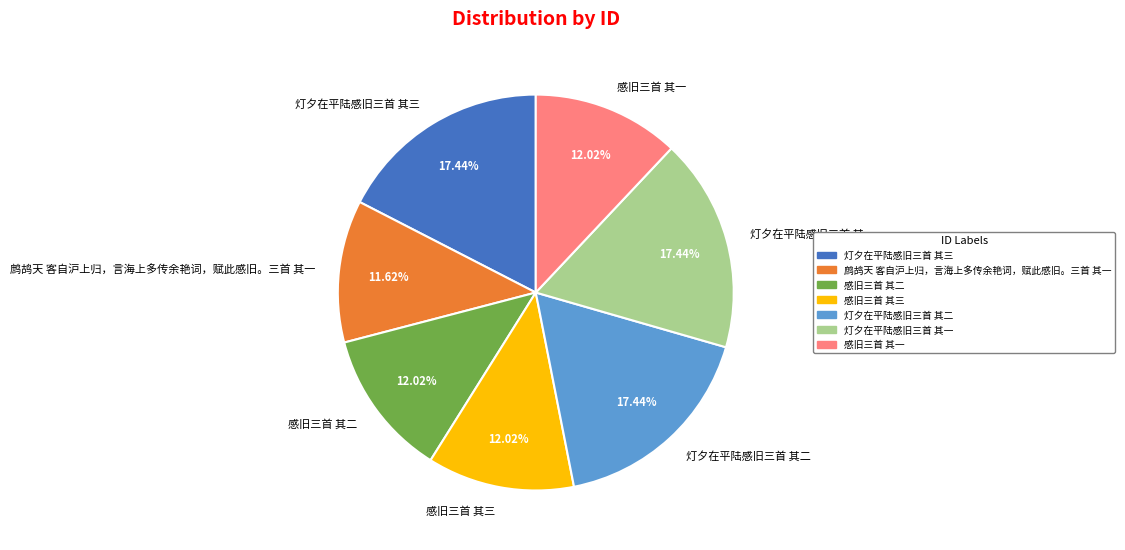

To the nearest percent, what is the difference between the largest and smallest slice percentages?

6%